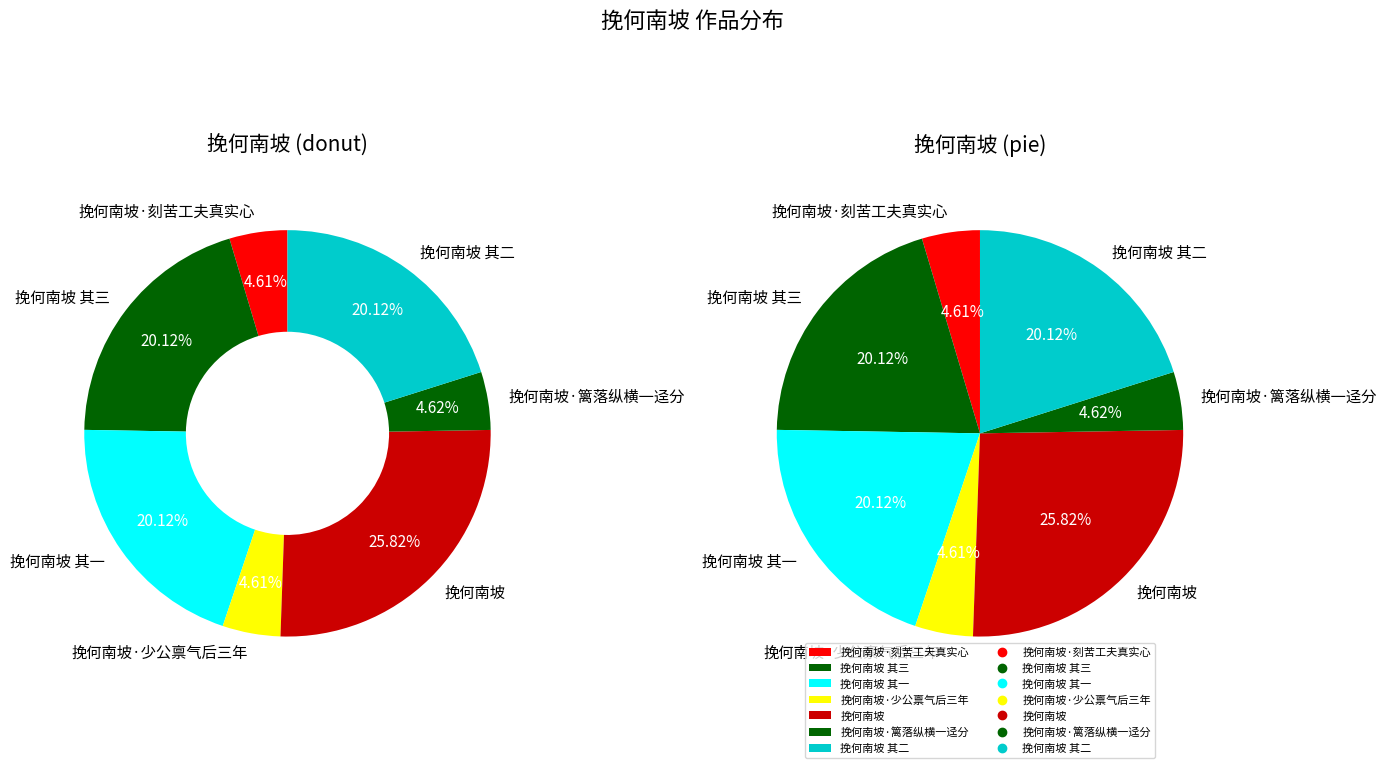

Does any single category account for the majority?

No